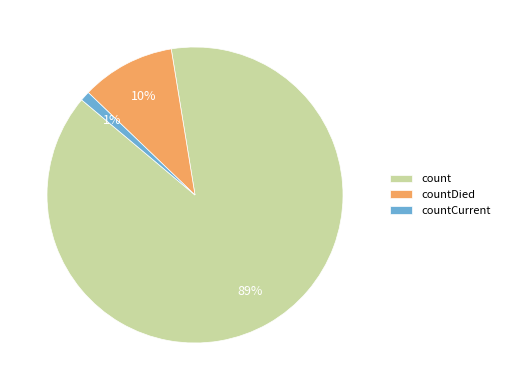

To the nearest percent, what percentage of the pie is count?

89%